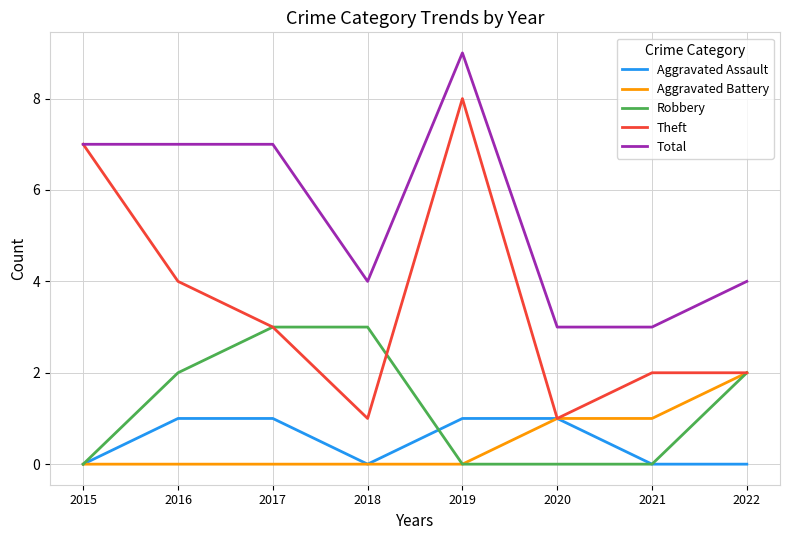

True or false: Aggravated Assault and Total cross at least once.

False